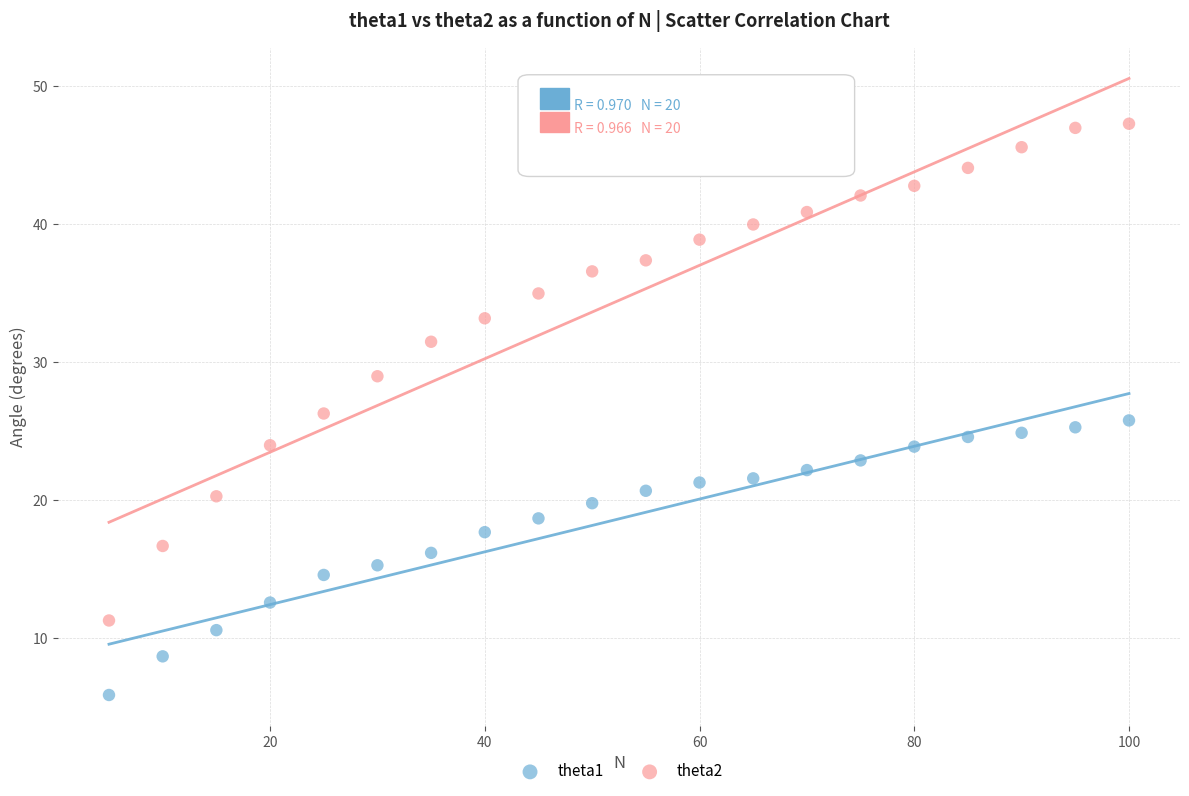

Which series reaches the minimum Y coordinate?

theta1